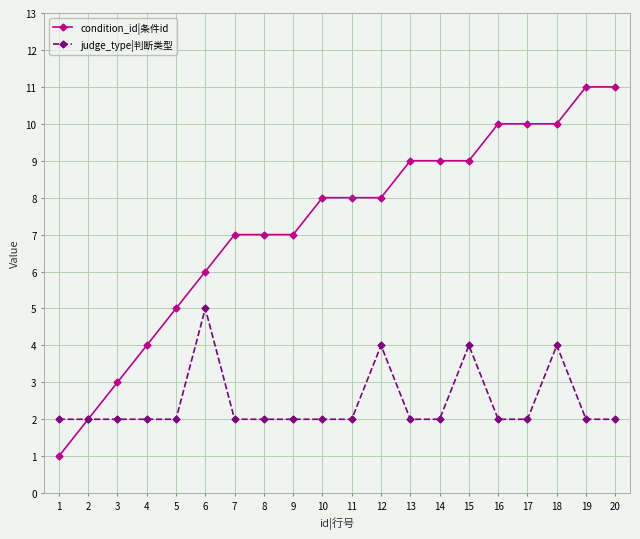

What is the difference between the maximum and minimum values in the judge_type|判断类型 series?

3